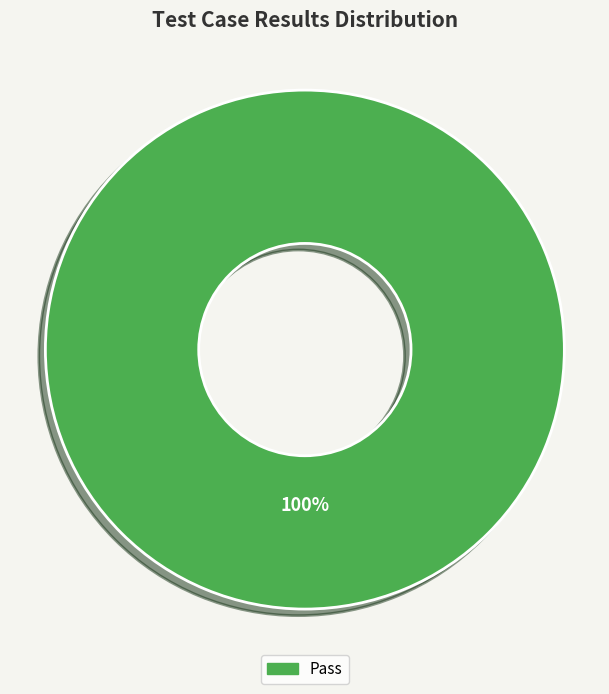

Does any single category account for the majority?

Yes